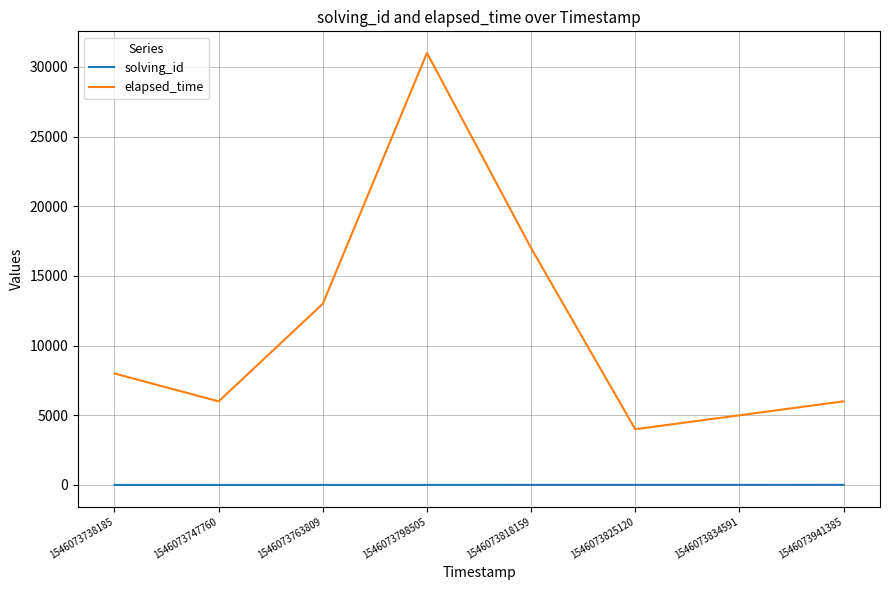

How many interior local peaks does the elapsed_time series have?

1